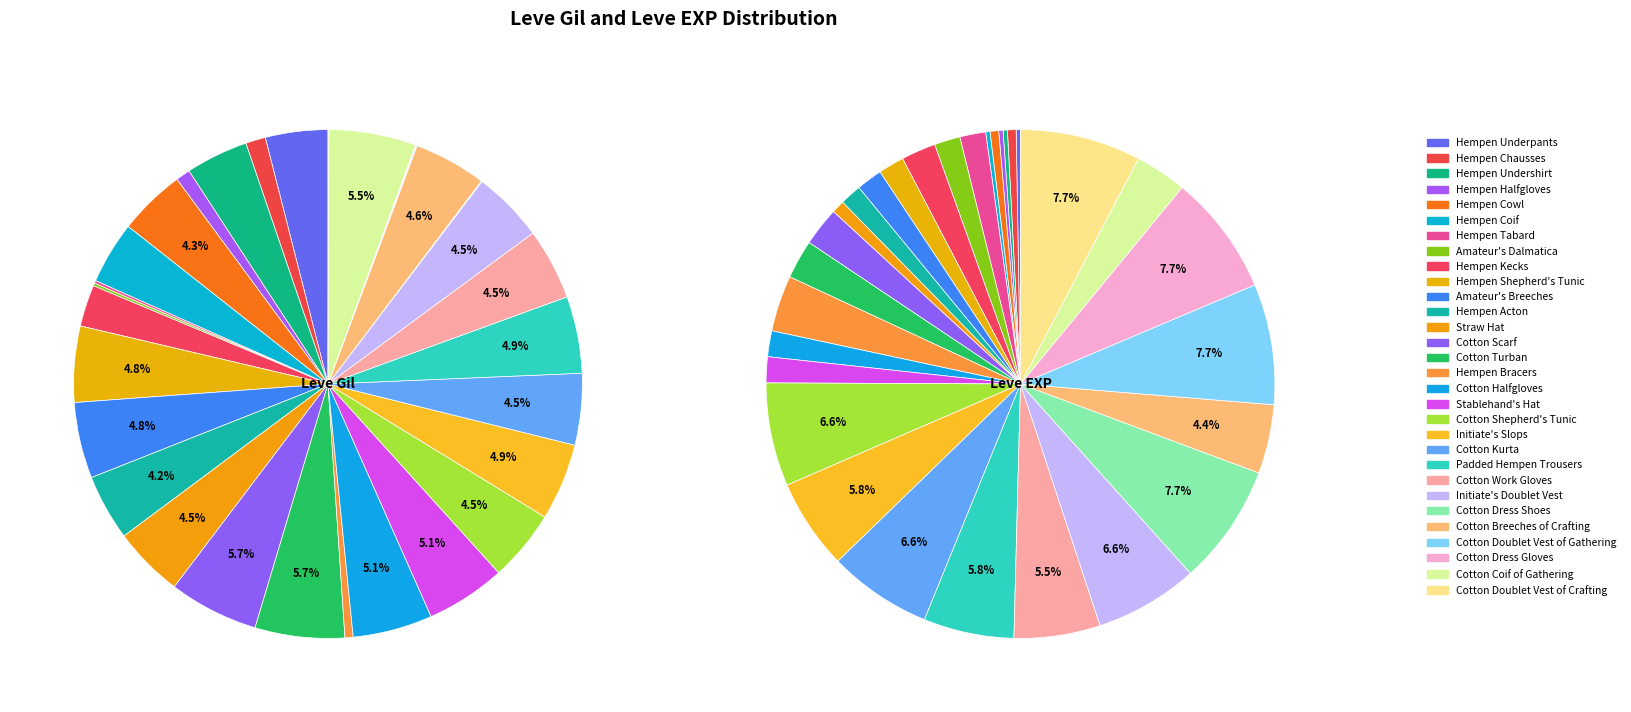

Do Hempen Undershirt and Cotton Dress Shoes together represent more than half of the pie?

No